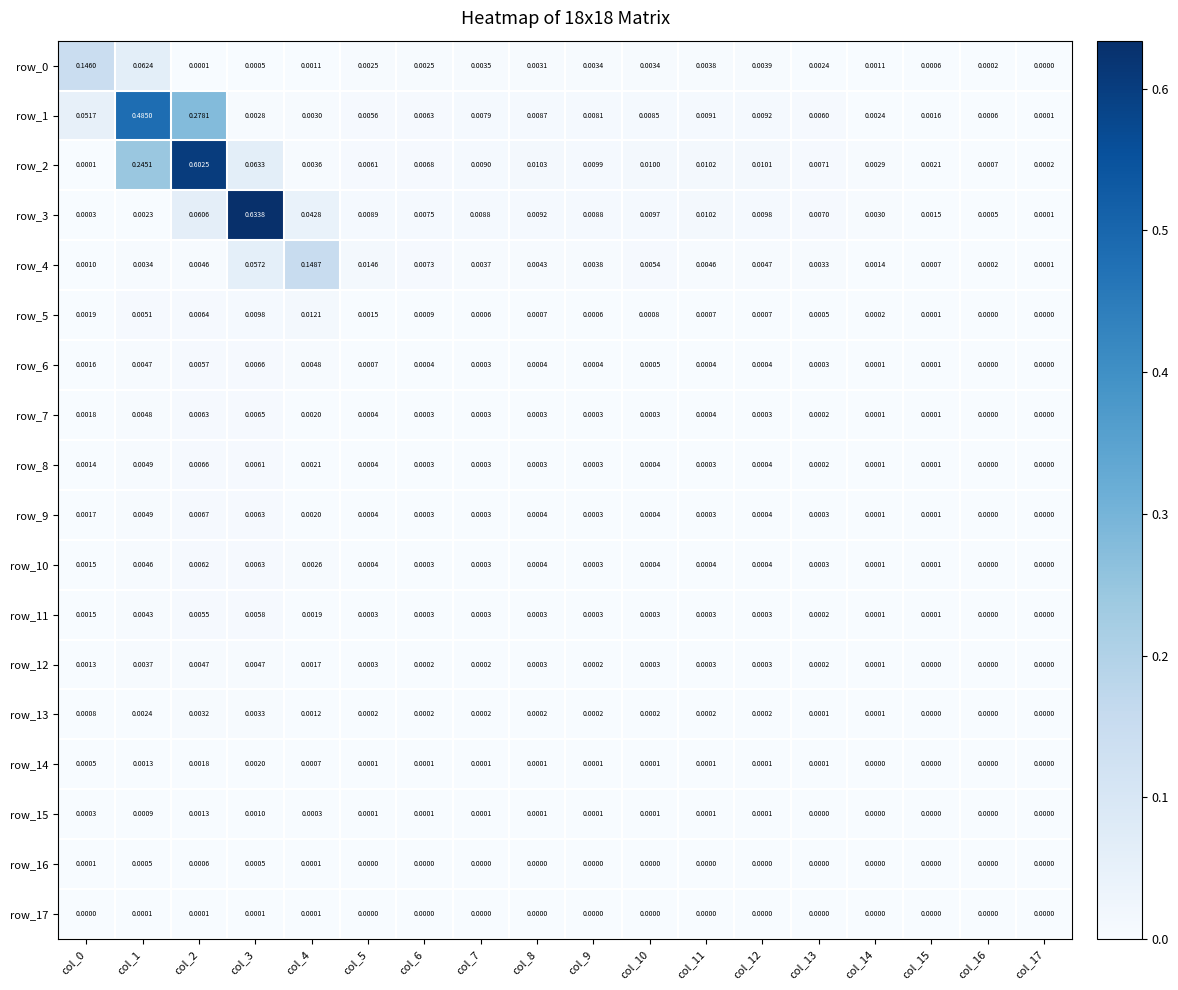

Is the value of row_15 at col_16 greater than the value of row_6 at col_8?

No